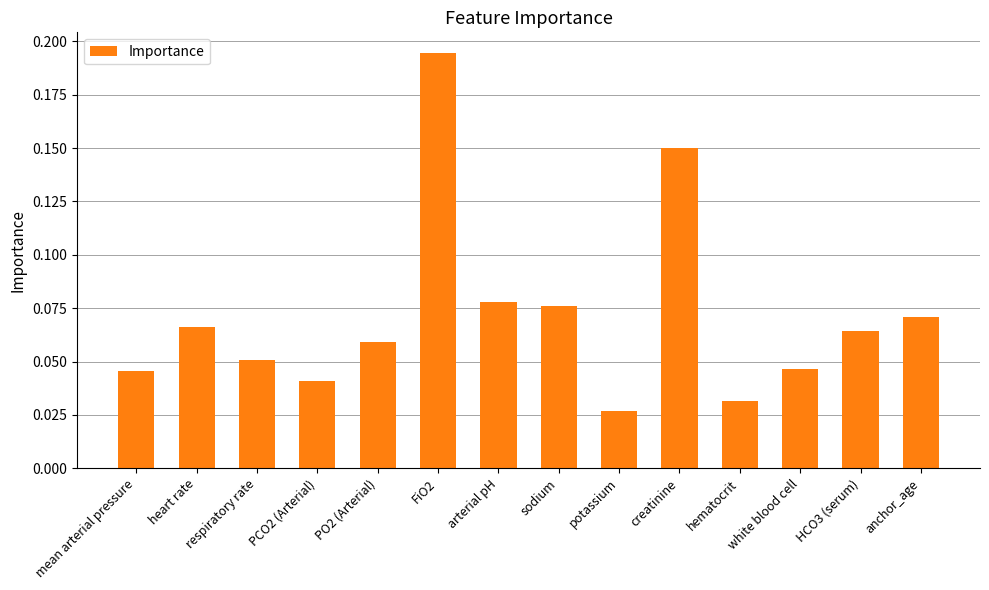

What is the label of the 1st bar from the right?

anchor_age